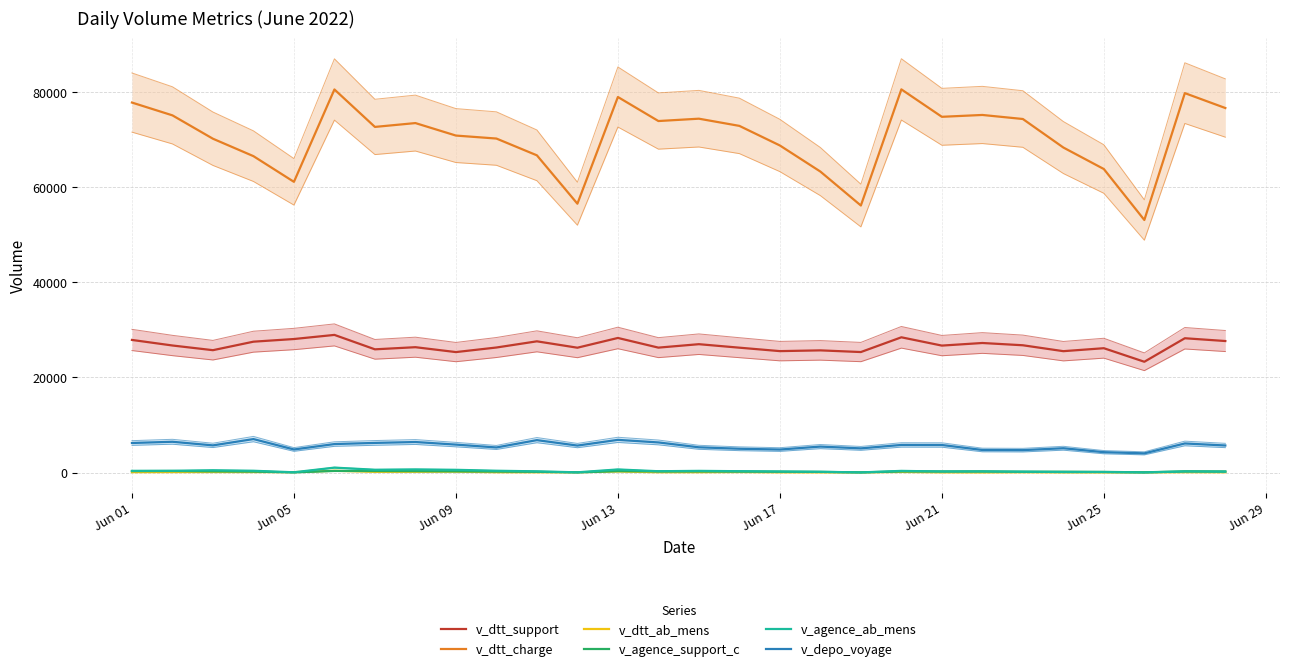

In v_depo_voyage, how many points are lower than both neighbors (excluding endpoints)?

8